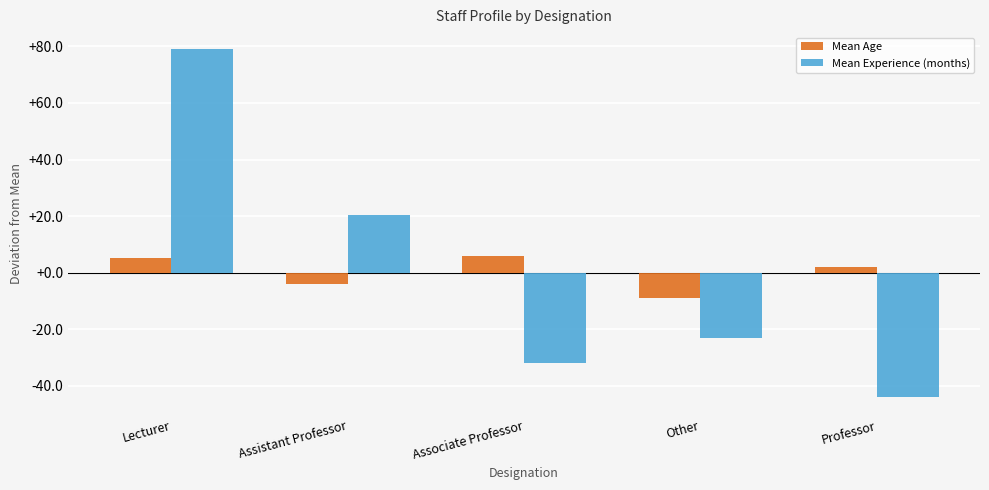

What is the sum of the Mean Experience (months) values at Professor and Other?

-67.2